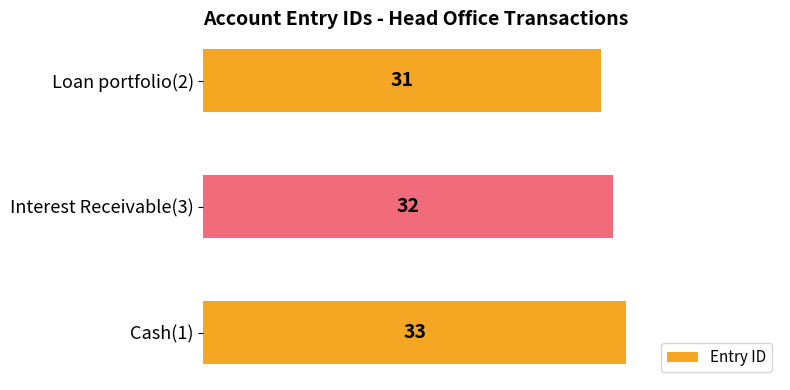

Is it true that the value at Loan portfolio(2) is 8?

False